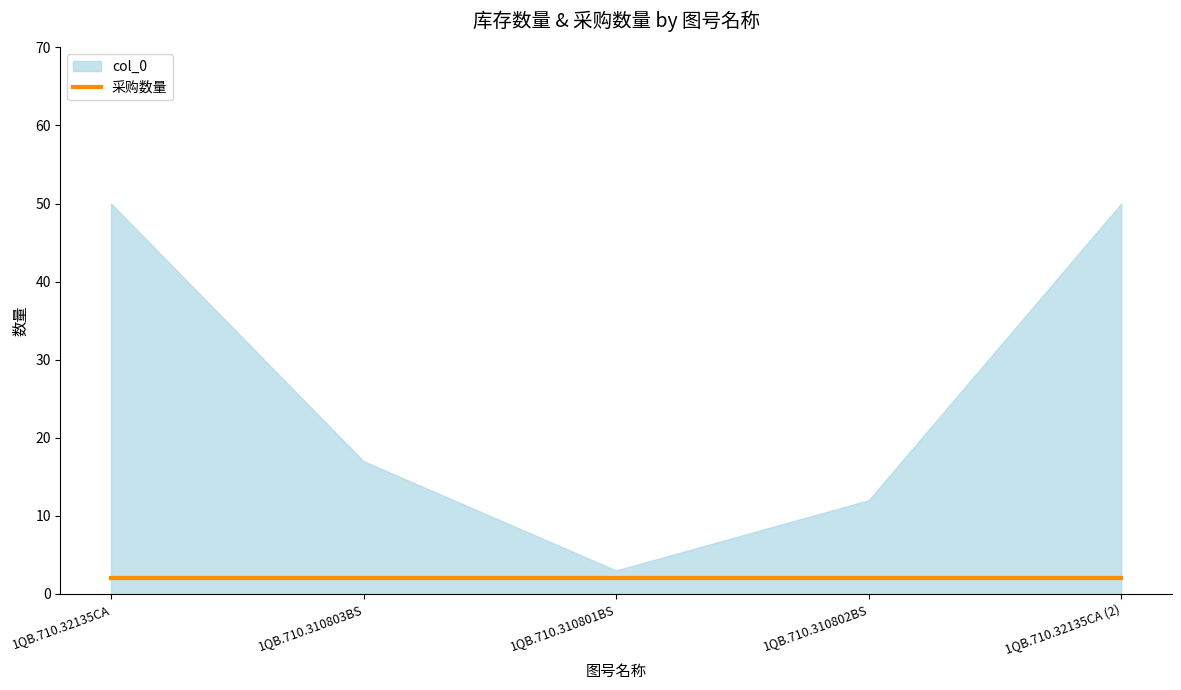

Between 1QB.710.32135CA and 1QB.710.310801BS, which series saw the biggest shift?

col_0